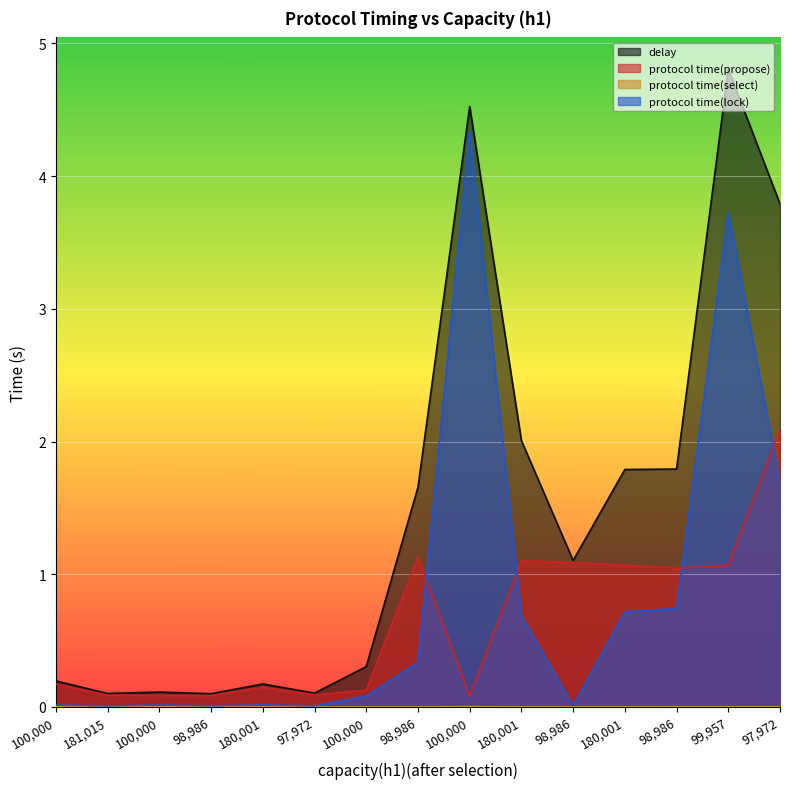

Count the number of data series in this chart.

4